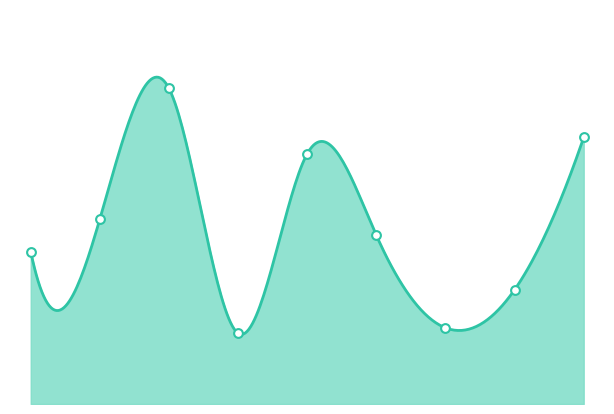

Approximately how many times larger is the value at 6 compared to 1?

0.4